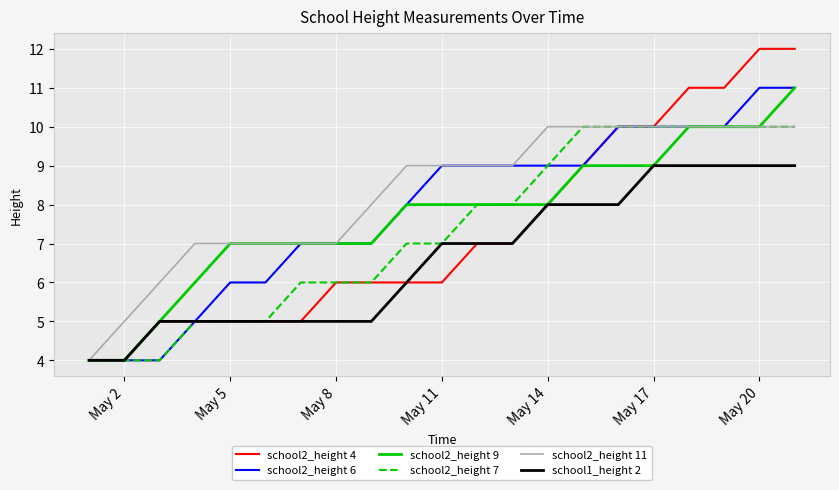

Which series has the largest range (max minus min)?

school2_height 4